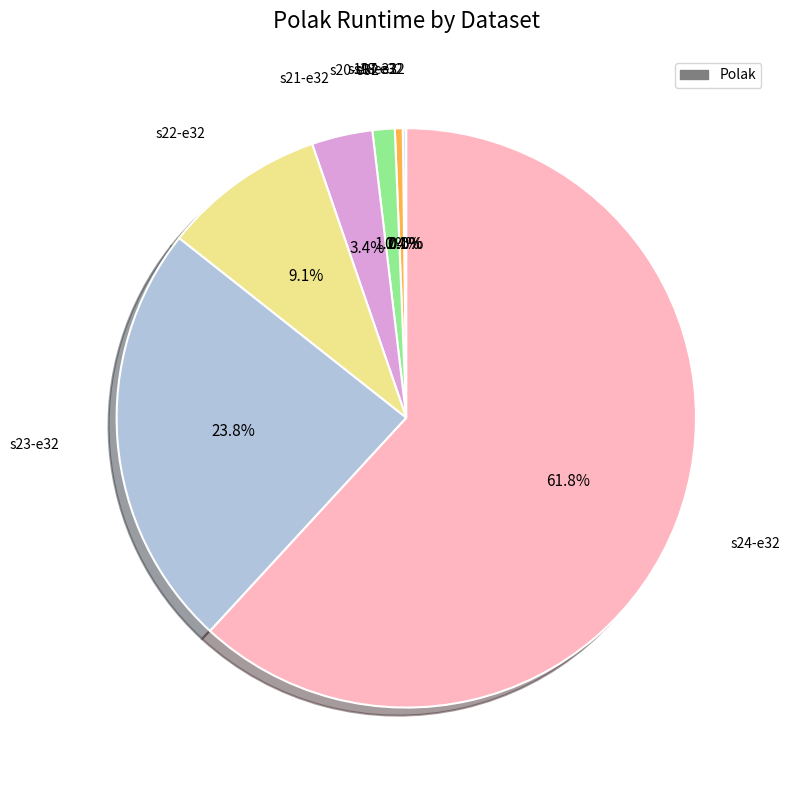

Is there any slice that represents more than half of the pie?

Yes